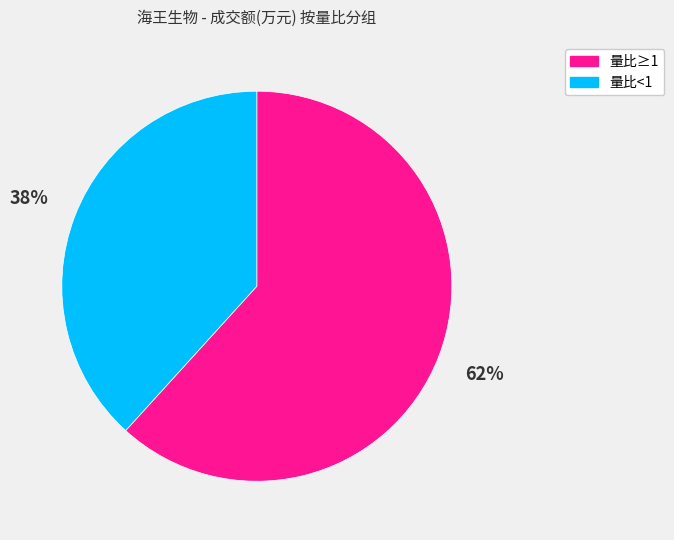

Does any single category account for the majority?

Yes